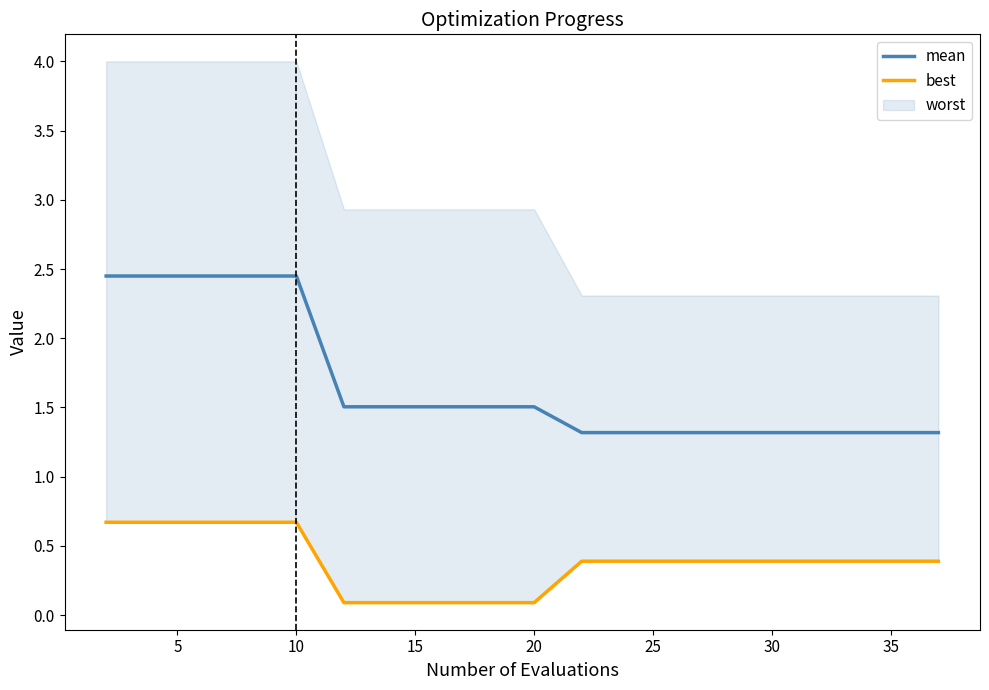

What is the greatest value displayed?

2.4